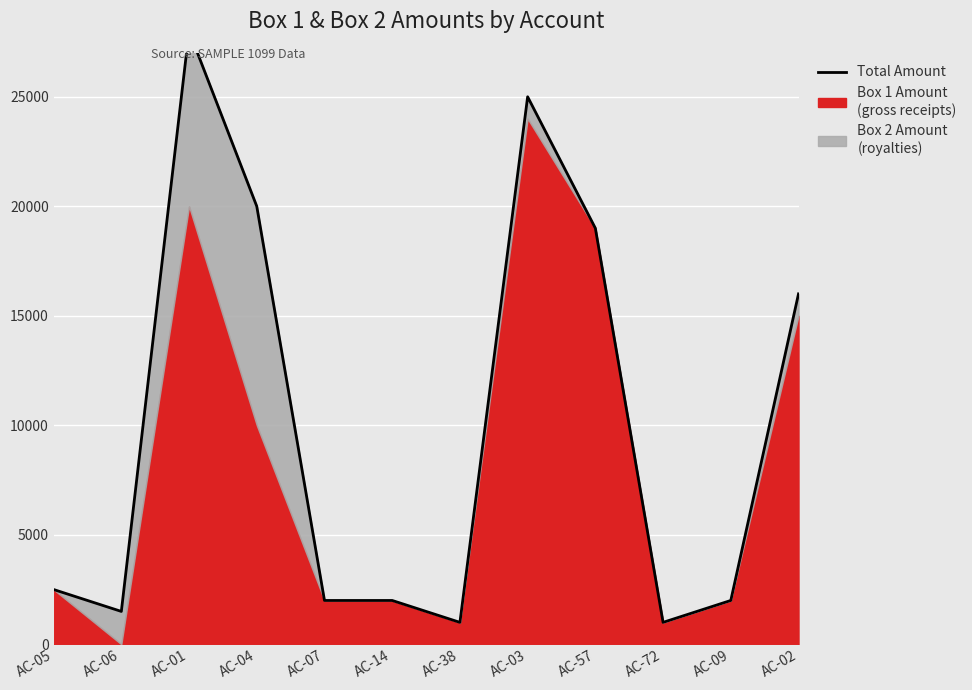

How many values are below 2500?

6